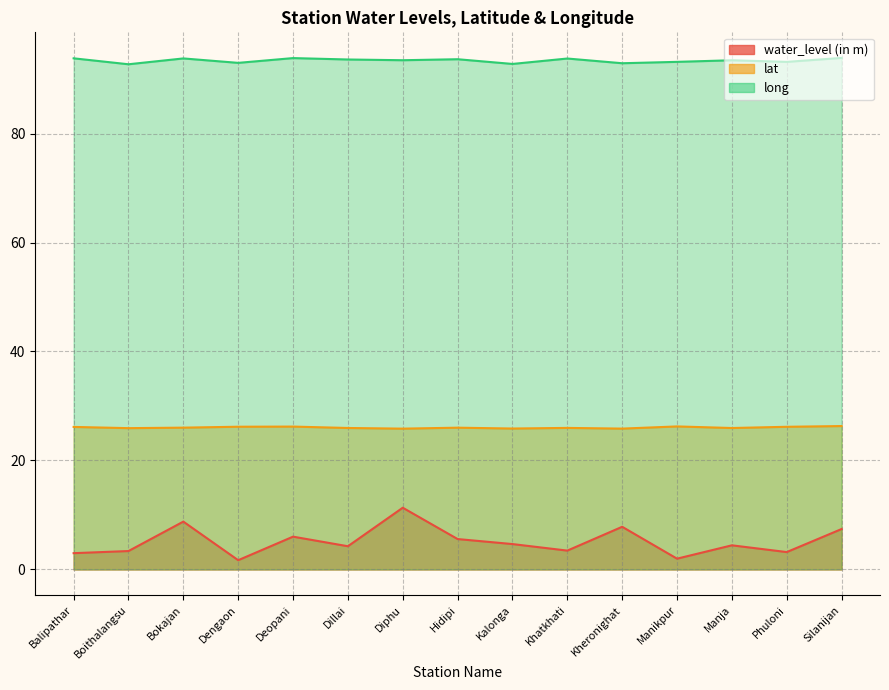

Rank the series by their maximum value, from lowest to highest.

water_level (in m), lat, long